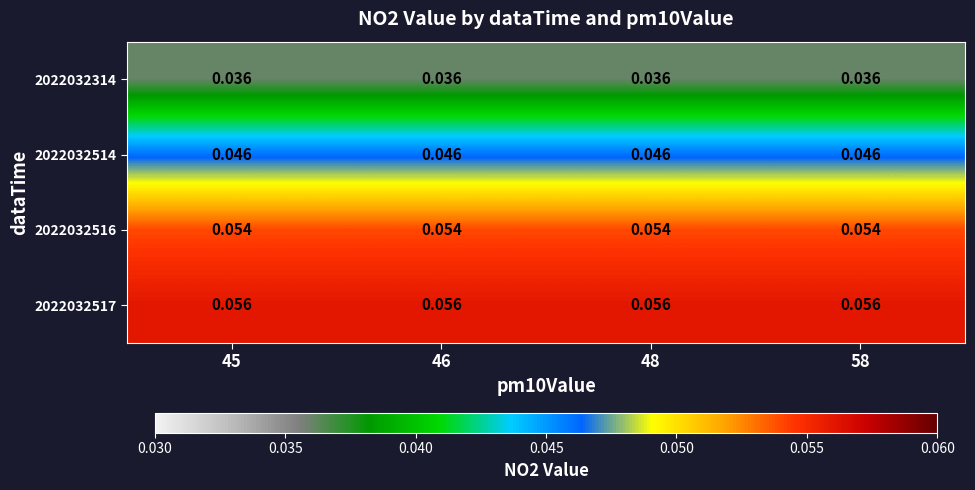

At how many categories does at least one series exceed 0?

4